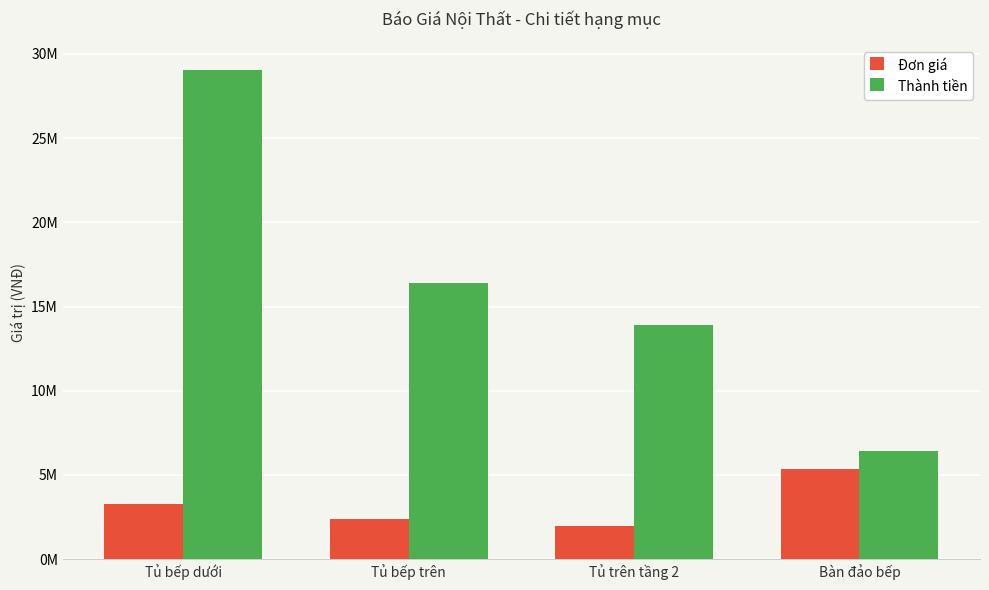

What are all the series names shown in the legend?

Đơn giá, Thành tiền